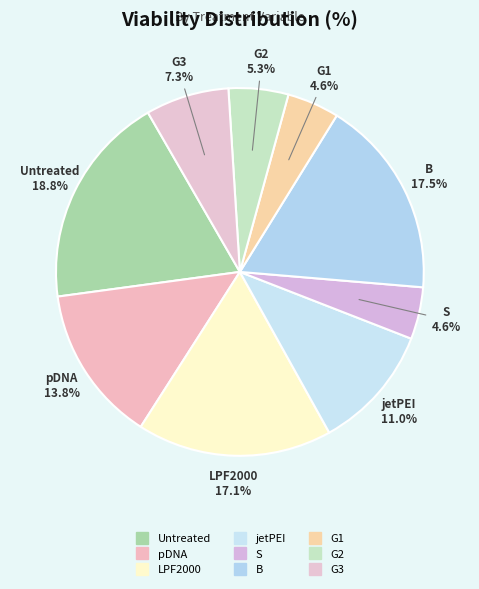

Count the number of slices in the pie.

9